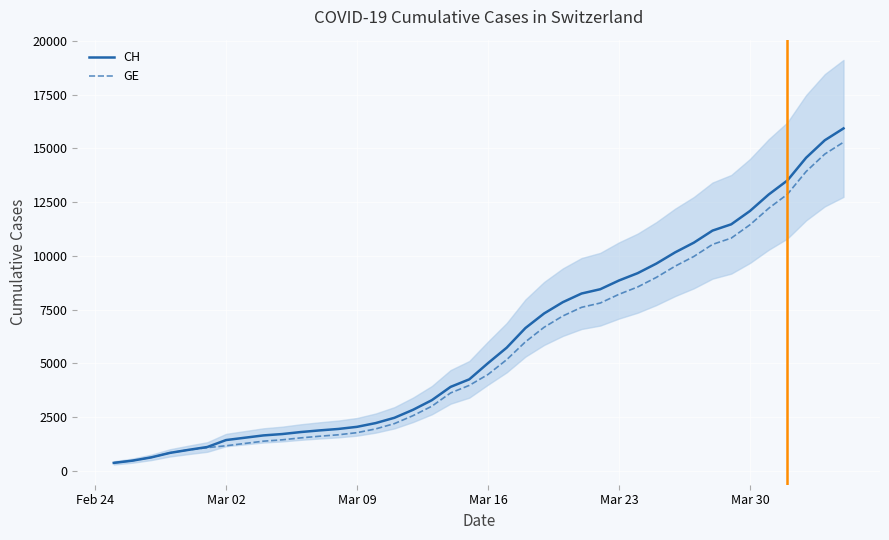

What is the highest value of the GE series?

15284